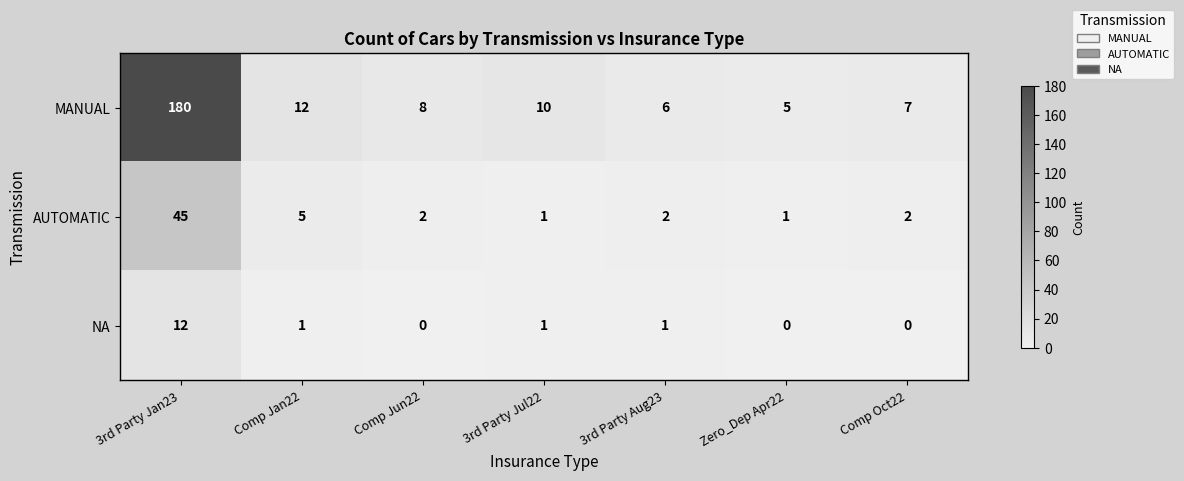

Reading left to right, what are all the values shown in this chart?

MANUAL: 180	12	8	10	6	5	7
AUTOMATIC: 45	5	2	1	2	1	2
NA: 12	1	0	1	1	0	0